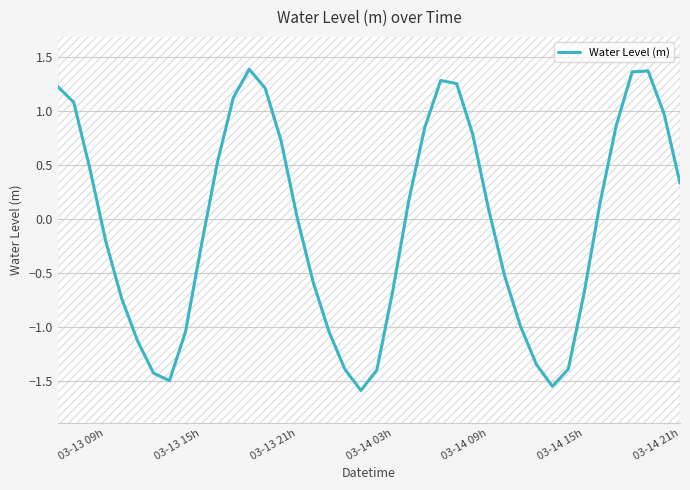

Count the number of categories in the chart.

40